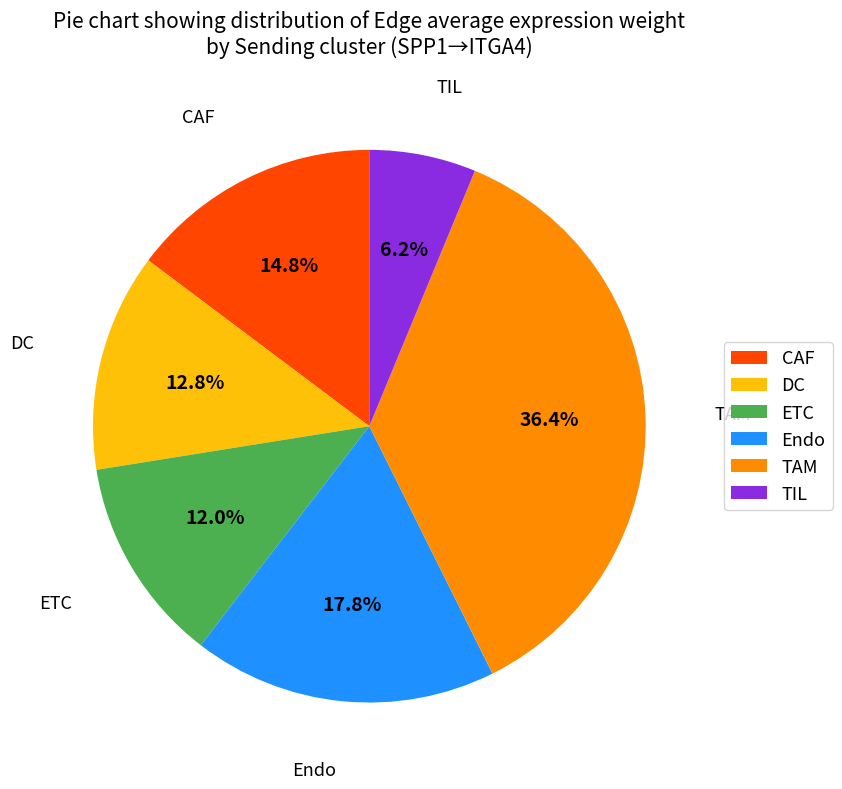

To the nearest percent, what is the difference between the DC and TIL slice percentages?

7%